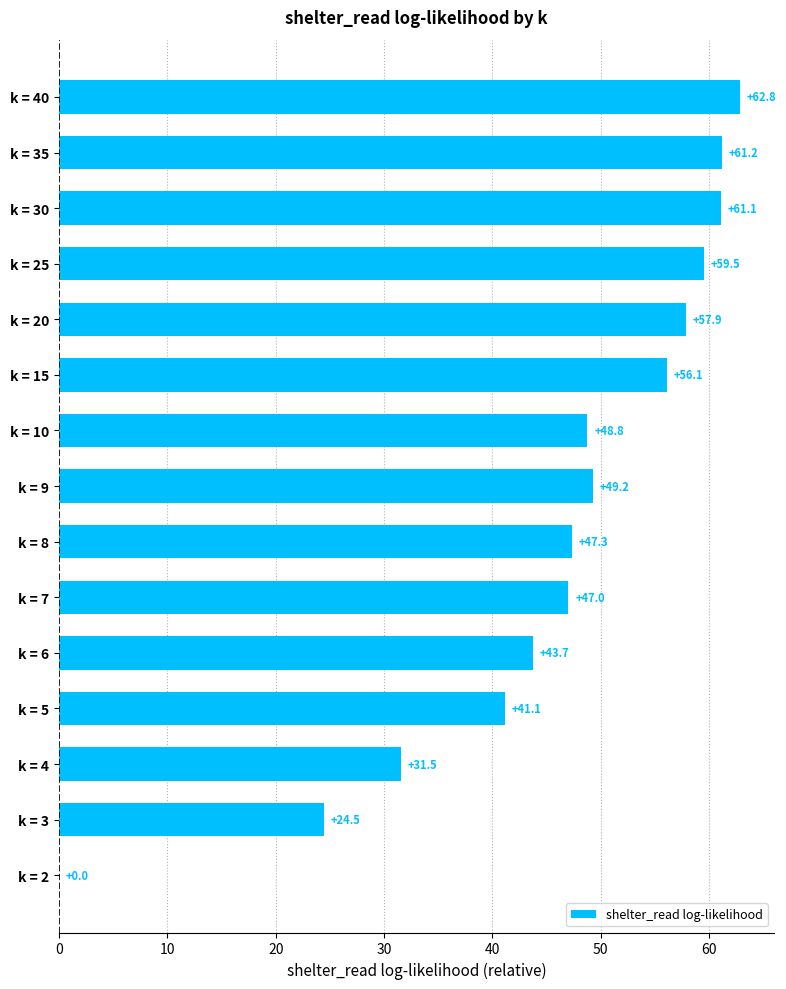

How many data points does each series have?

15